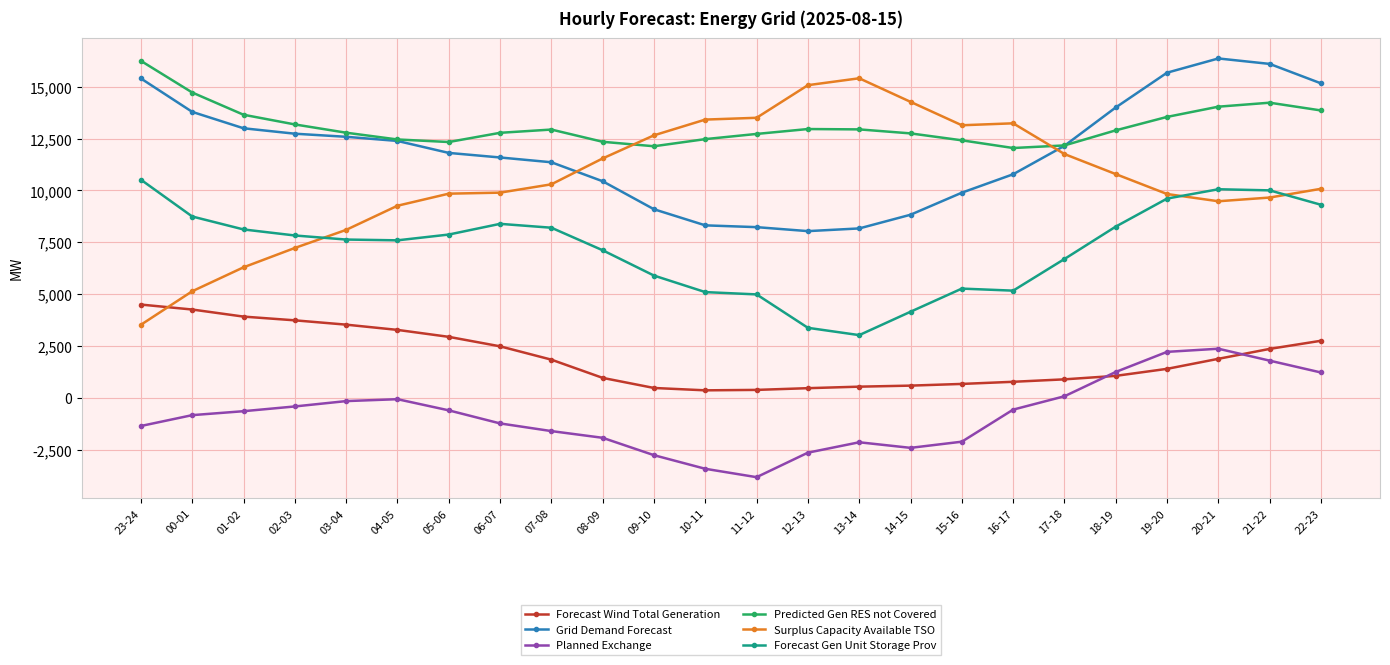

What is the difference between the second highest and minimum values in the Predicted Gen RES not Covered series?

2676